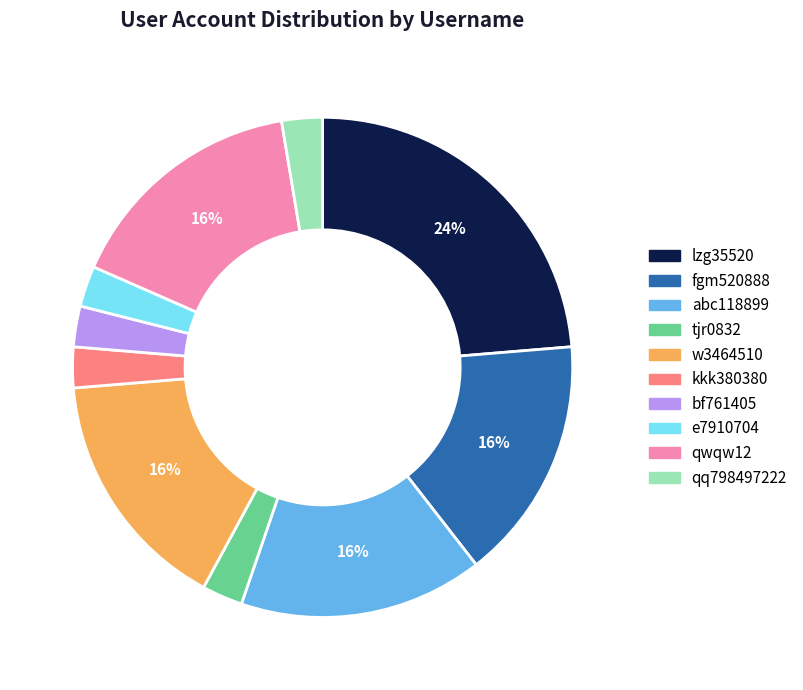

What percentage is the kkk380380 slice, to the nearest percent?

3%